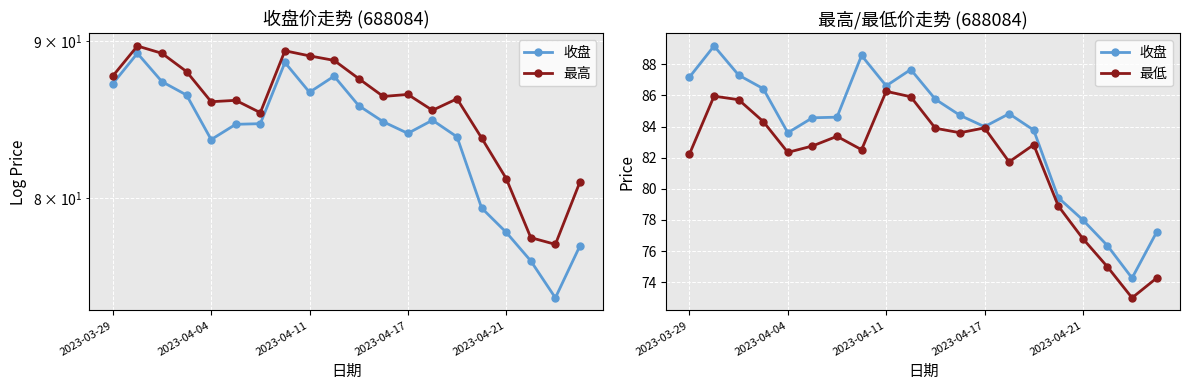

At how many categories does at least one series exceed 83?

16